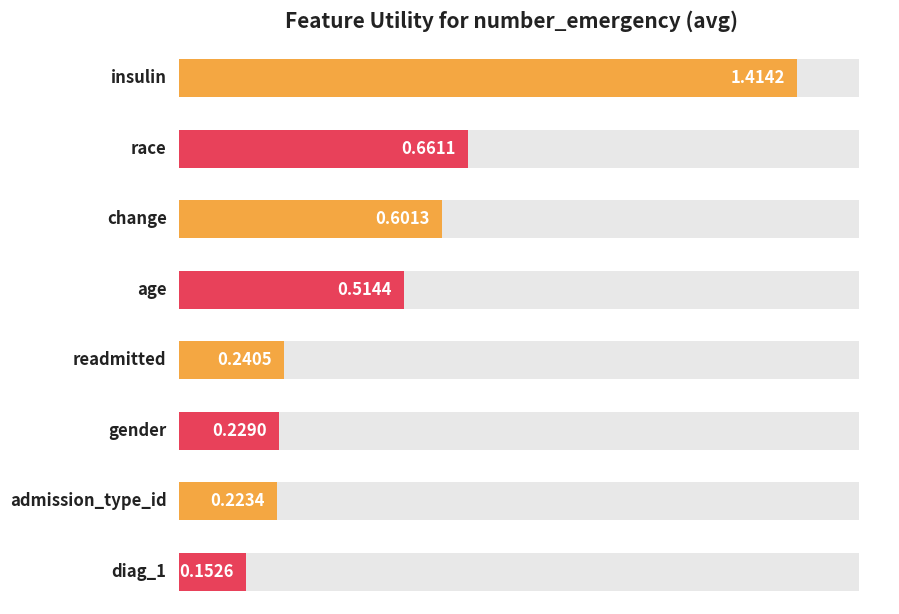

What value does the data have at admission_type_id?

0.2